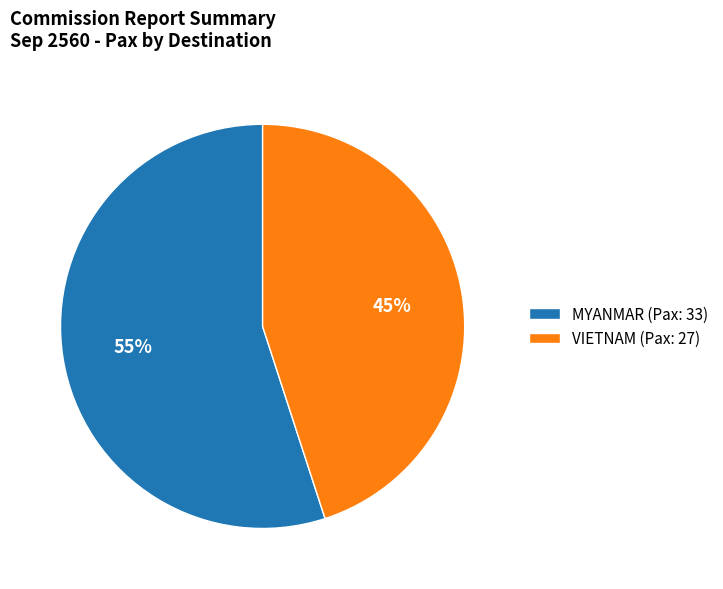

To the nearest percent, what is the difference between the largest and smallest slice percentages?

10%